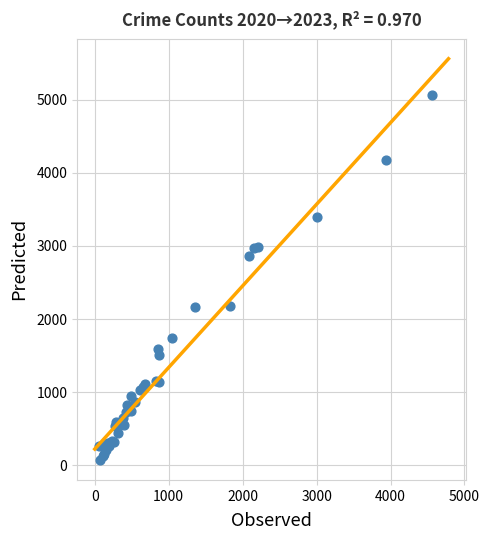

What Y value in the scatter plot is closest to 2568?

2862